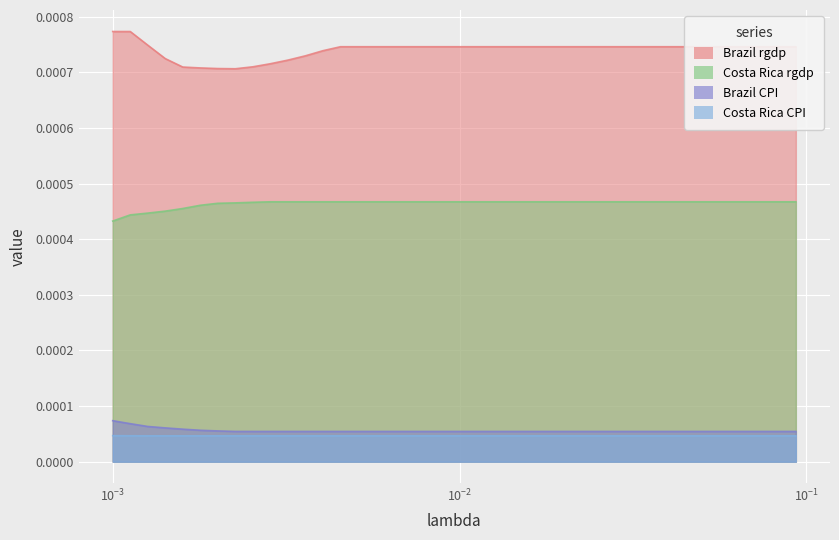

How many lines are shown in the chart?

3